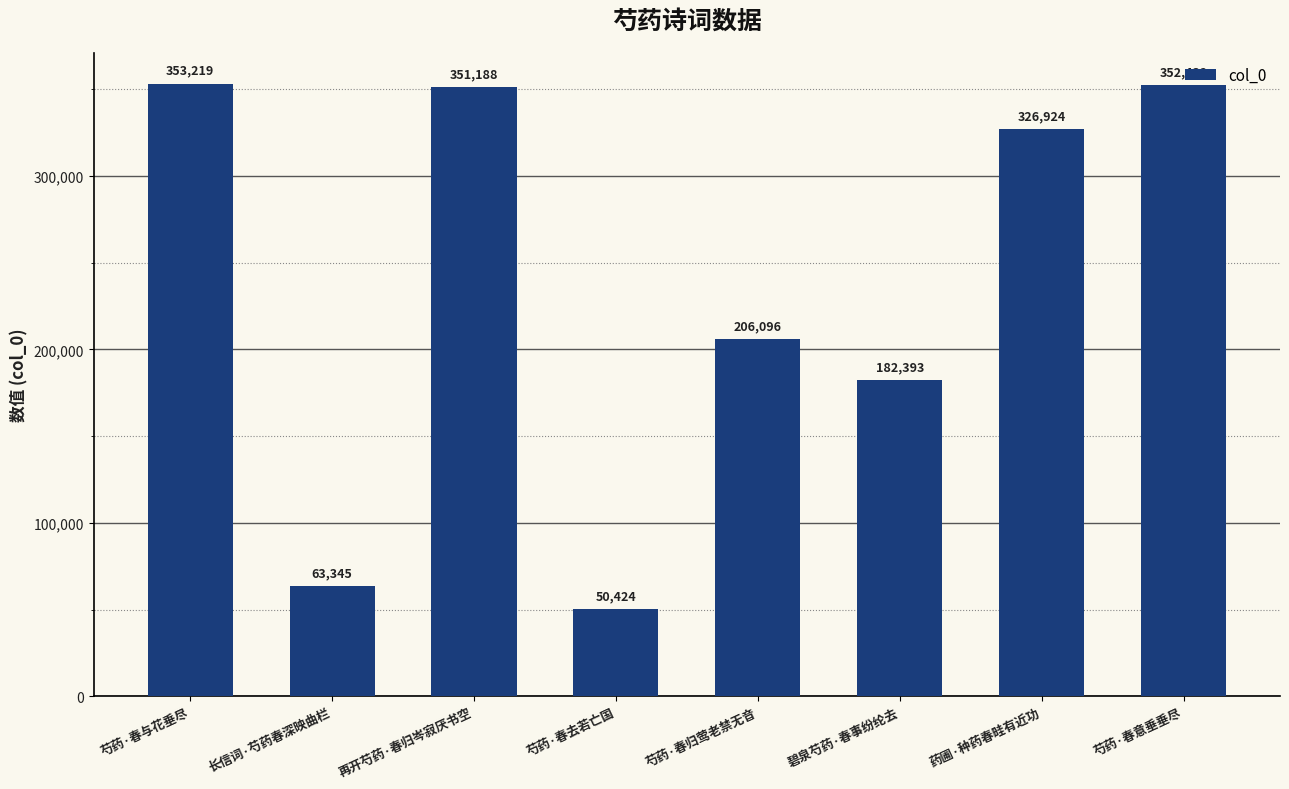

What is the smallest value displayed?

50424